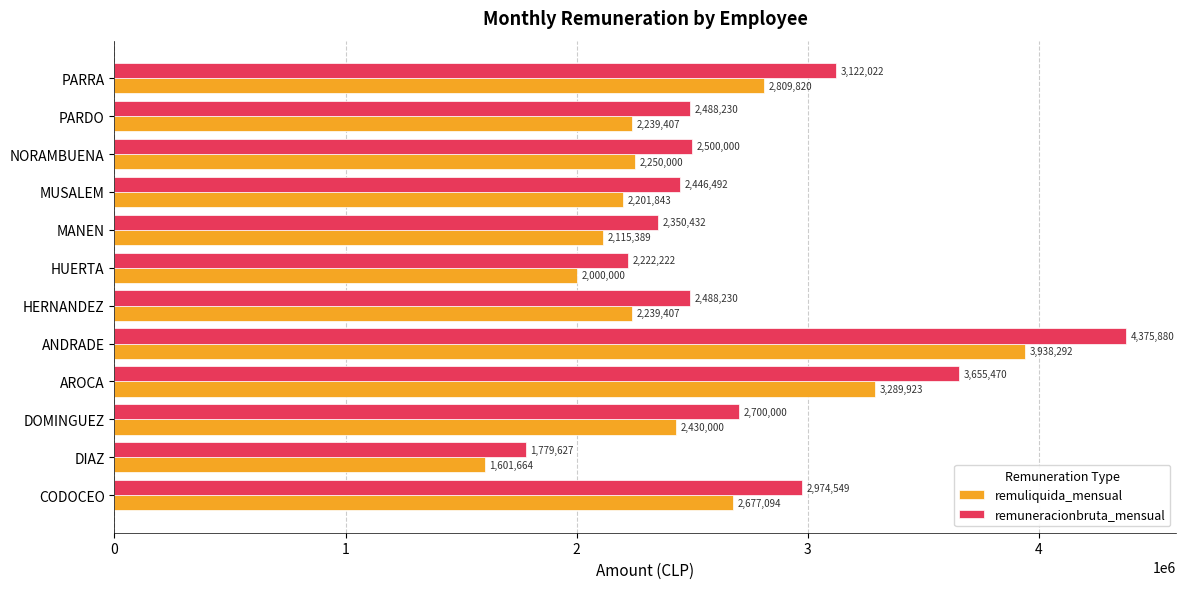

How many distinct data groups are displayed?

2